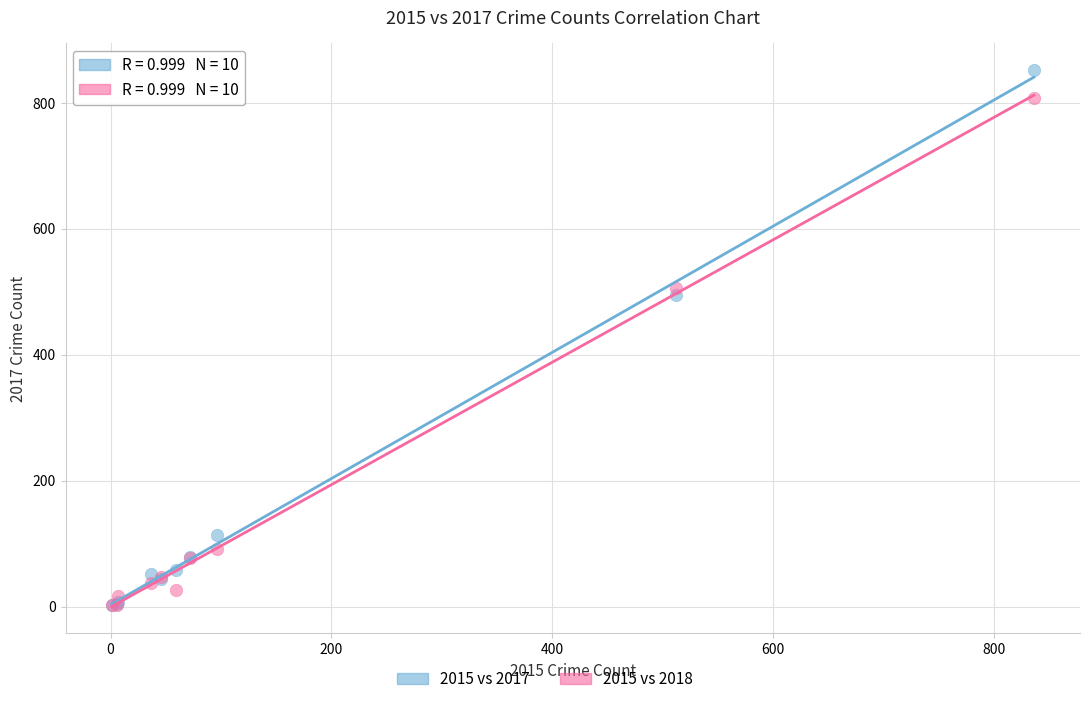

In the 2015 vs 2018 series, what Y value is closest to 405?

505